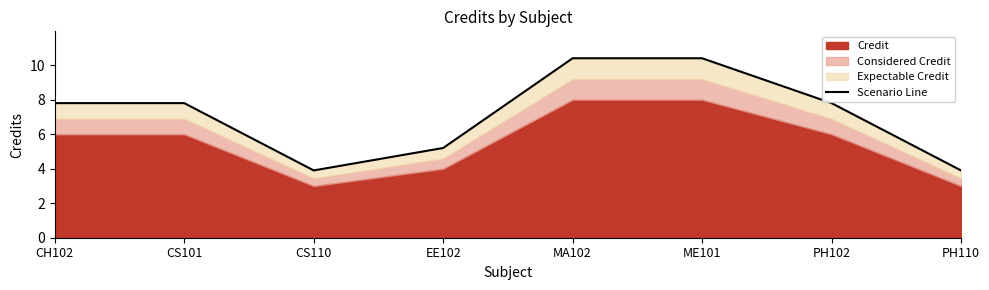

How many lines are shown in the chart?

1